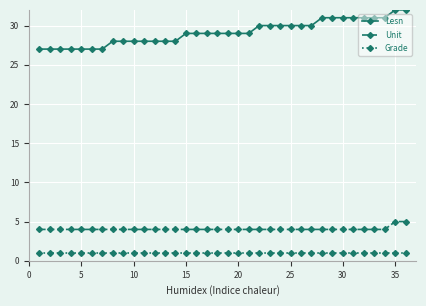

Which series has the largest range (max minus min)?

Lesn